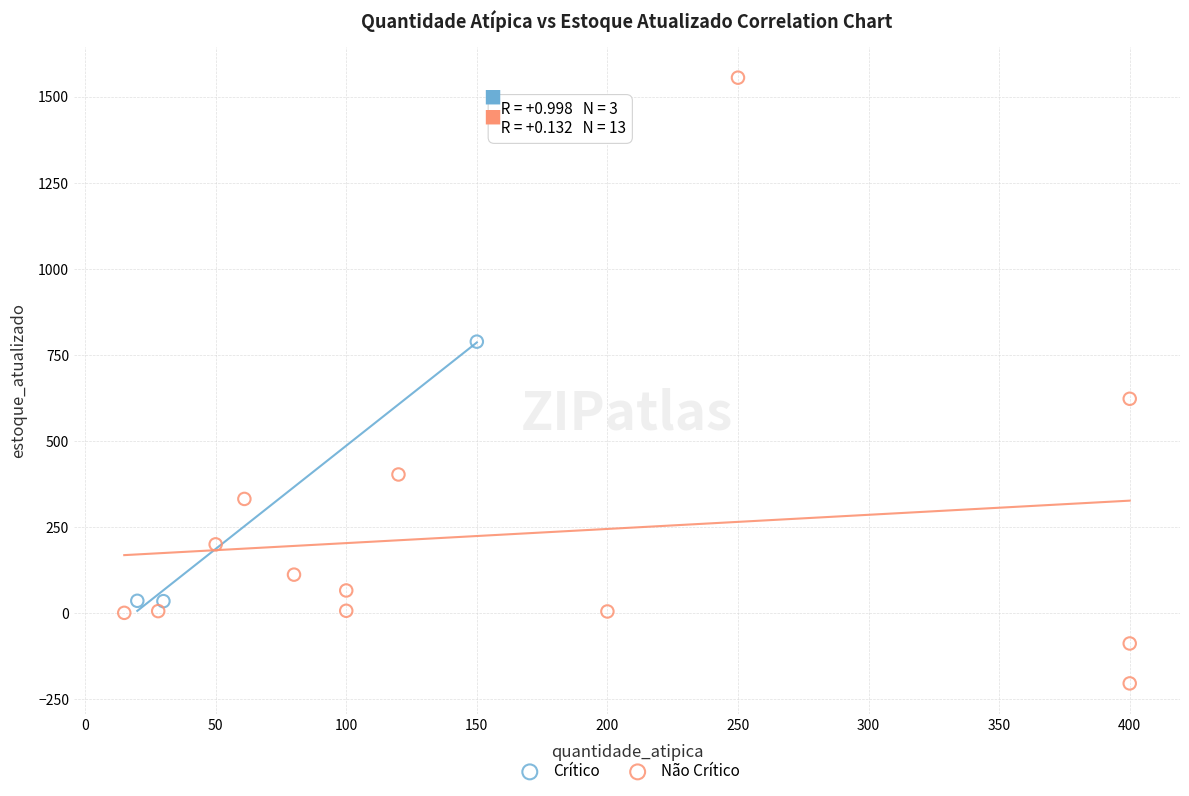

Which series reaches the maximum Y coordinate?

Não Crítico